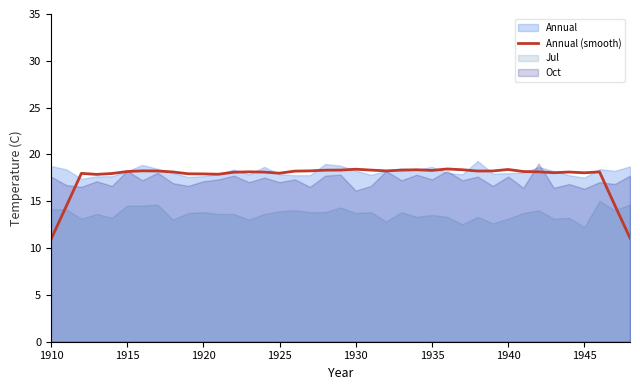

What is the highest value of the Annual (smooth) series?

18.5